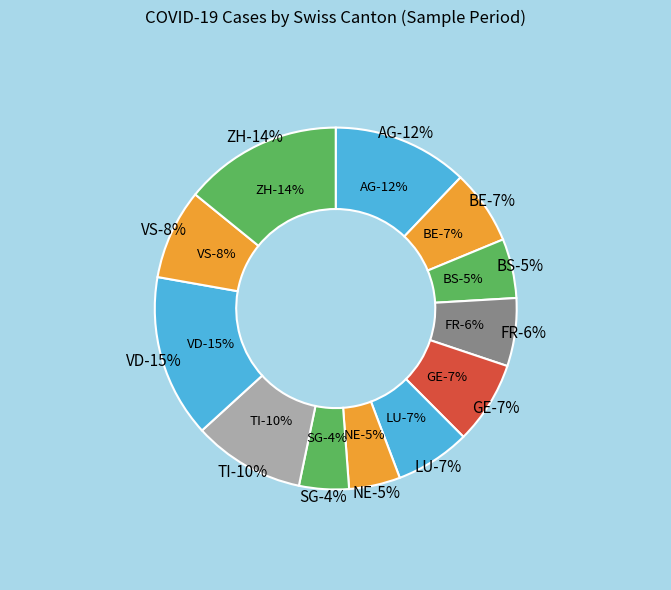

Which has a higher value, ZH or NE?

ZH